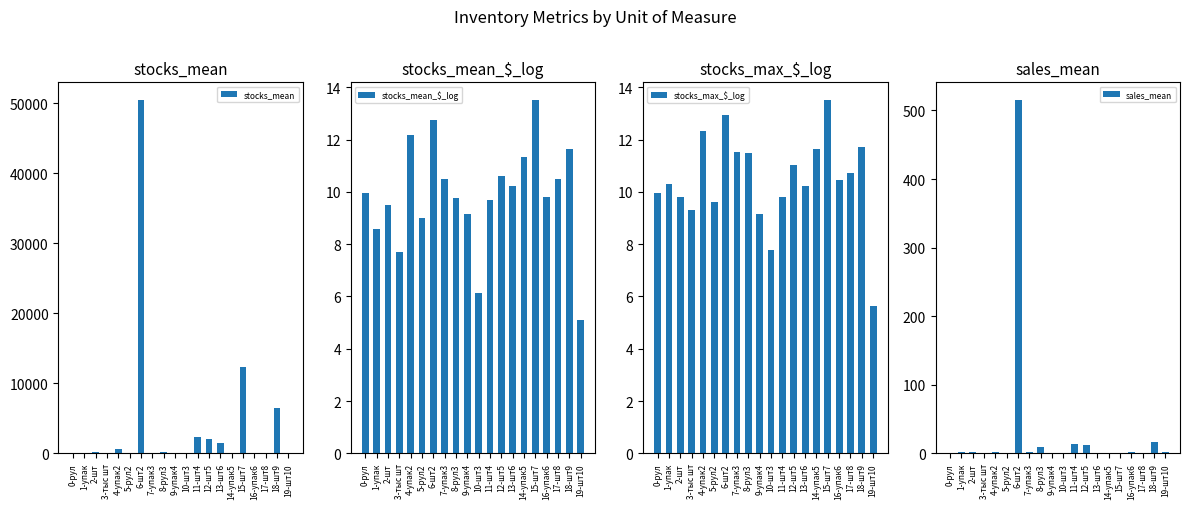

At 3-тыс шт, list the series in order from smallest to largest.

sales_mean, stocks_mean, stocks_mean_$_log, stocks_max_$_log